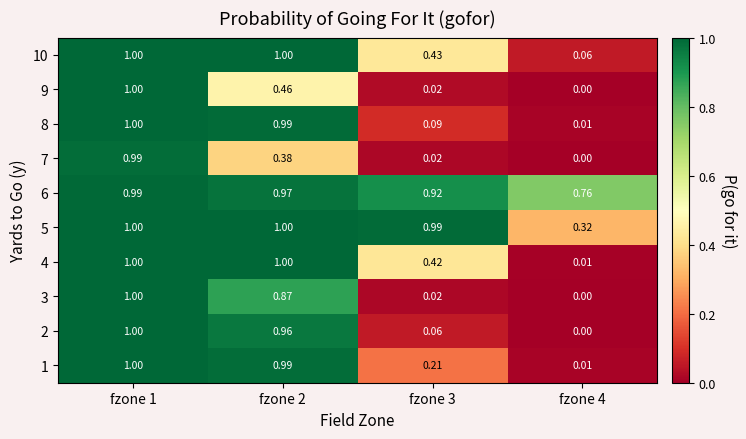

Is the value of 4 at fzone 4 greater than the value of 7 at fzone 3?

No